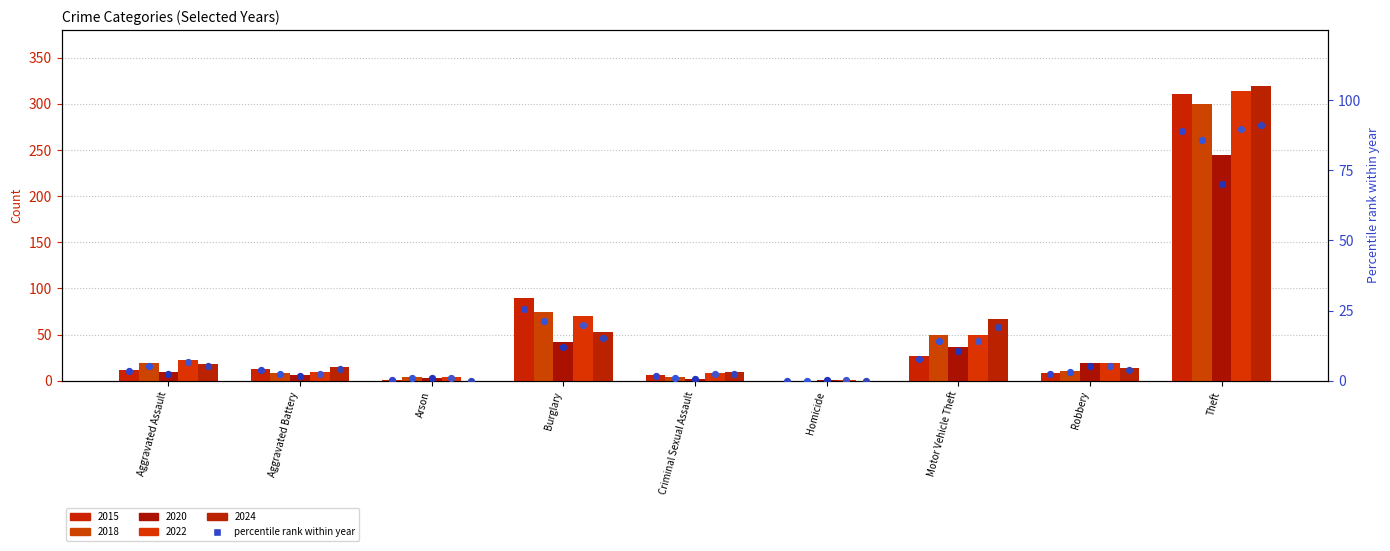

What is the total value across all series at Robbery?

20.3